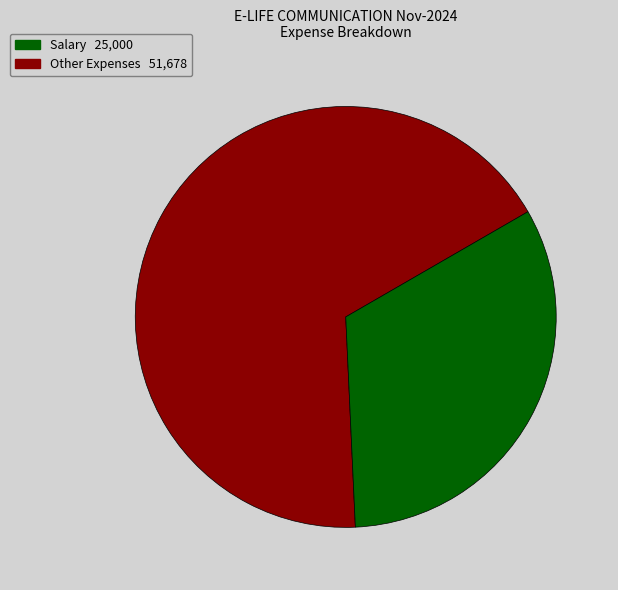

How many slices are in this pie chart?

2